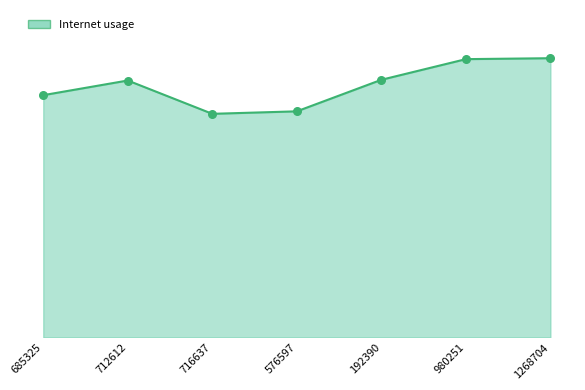

Which has a higher value, 576597 or 716637?

576597